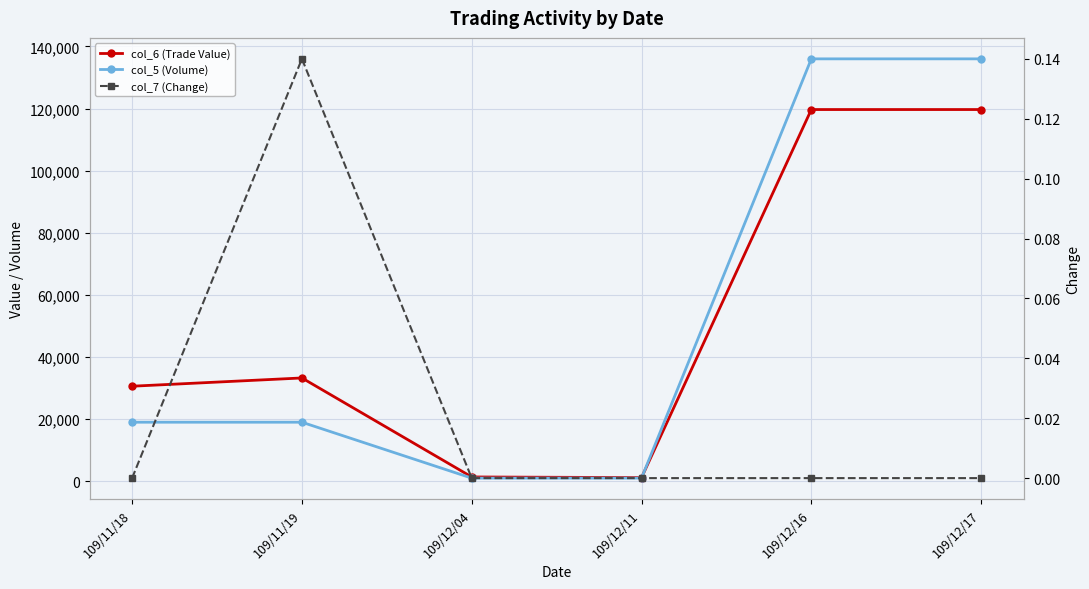

Reading left to right, transcribe all the data shown in this chart.

col_6 (Trade Value): 109/11/18=30590.0	109/11/19=33250.0	109/12/04=1370.0	109/12/11=1160.0	109/12/16=119680.0	109/12/17=119680.0
col_5 (Volume): 109/11/18=19000.0	109/11/19=19000.0	109/12/04=1000.0	109/12/11=1000.0	109/12/16=136000.0	109/12/17=136000.0
col_7 (Change): 109/11/18=0.0	109/11/19=0.1	109/12/04=0.0	109/12/11=0.0	109/12/16=0.0	109/12/17=0.0